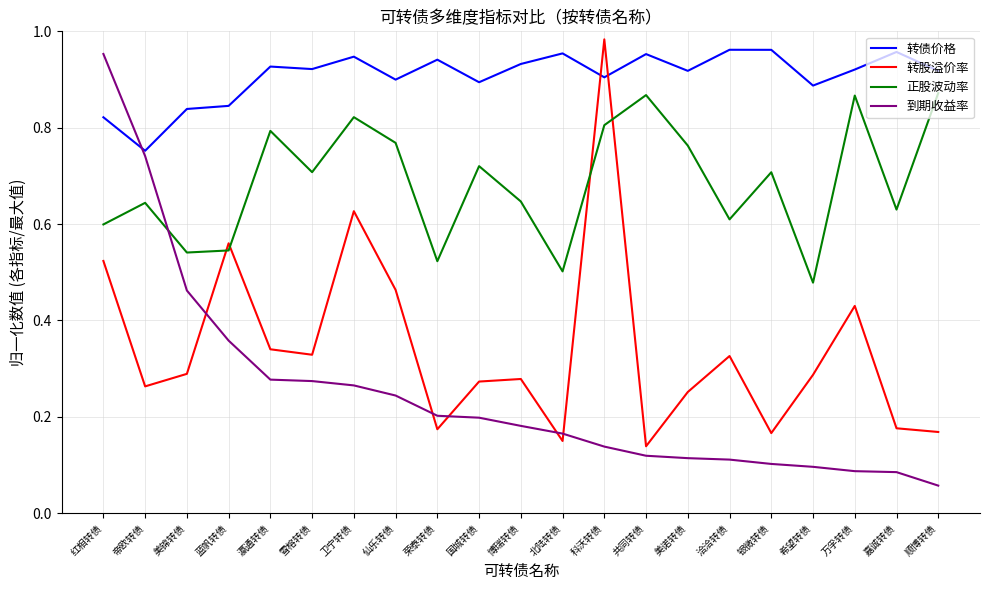

Which series has the widest spread of values?

到期收益率